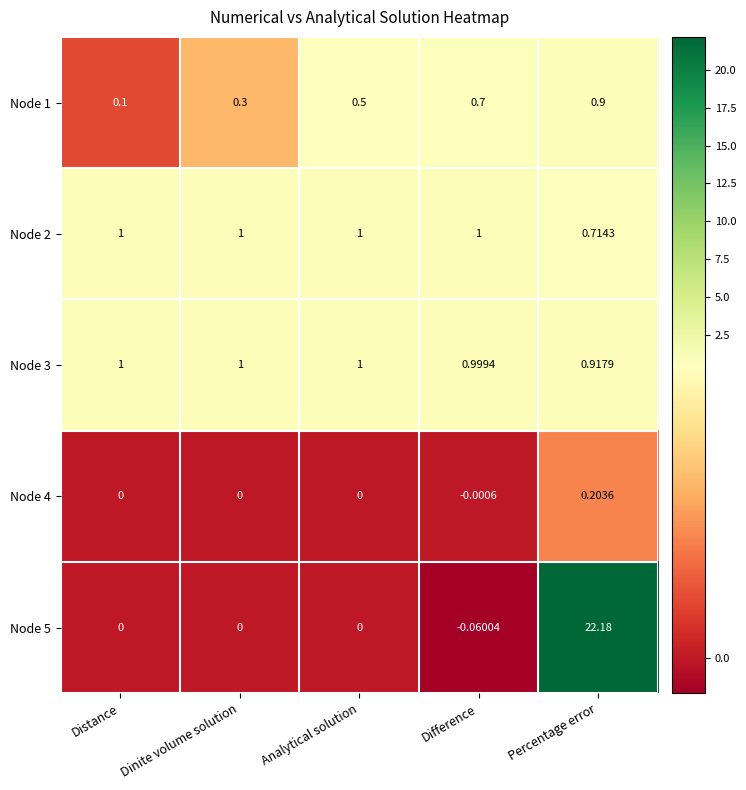

Rank the categories by Node 1 value from highest to lowest.

Percentage error, Difference, Analytical solution, Dinite volume solution, Distance